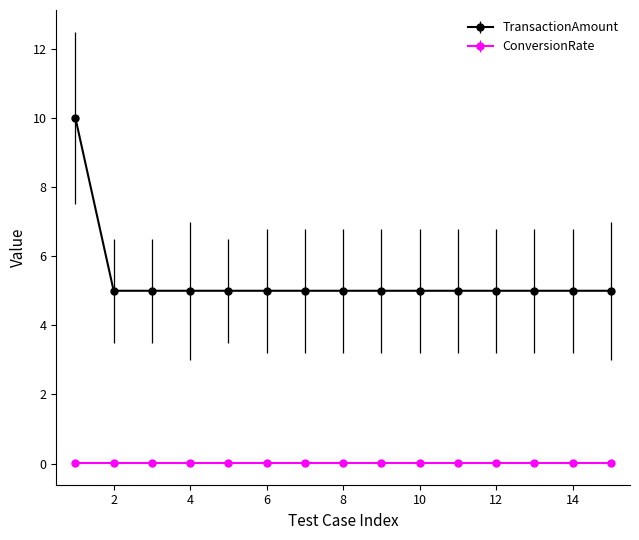

Which series has the largest range (max minus min)?

TransactionAmount